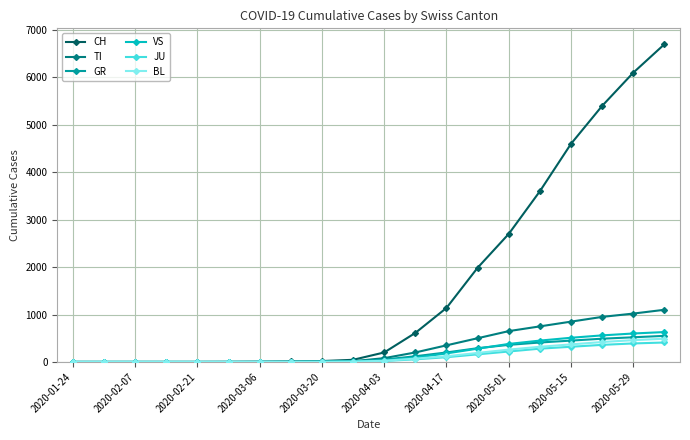

Which series has the largest total across all categories?

CH